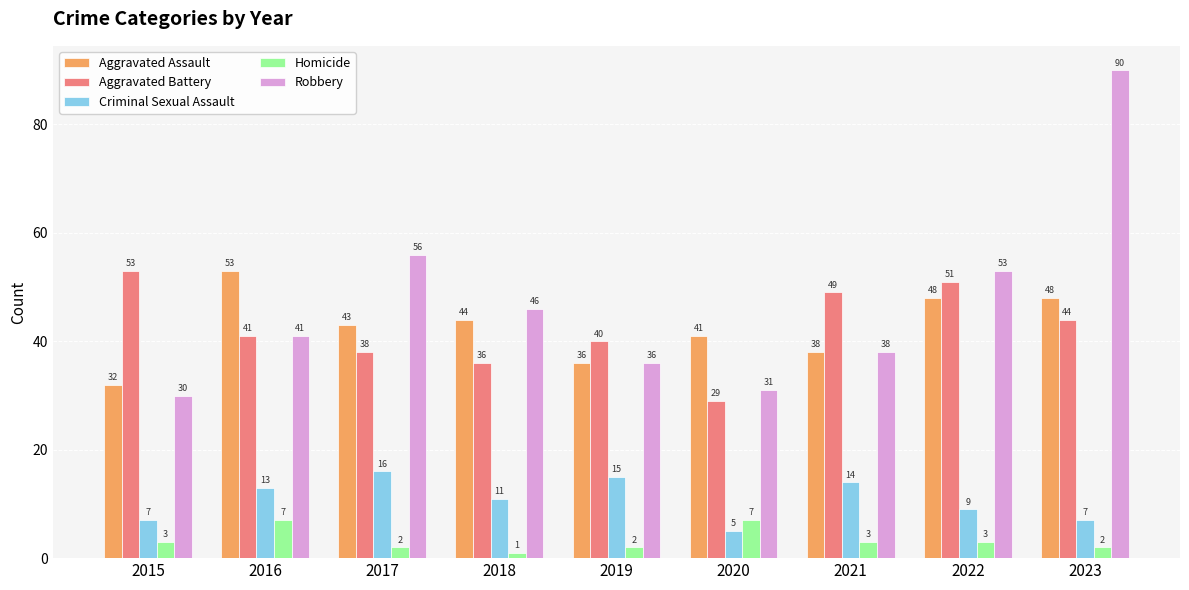

List the labels in order of Robbery value, smallest first.

2015, 2020, 2019, 2021, 2016, 2018, 2022, 2017, 2023